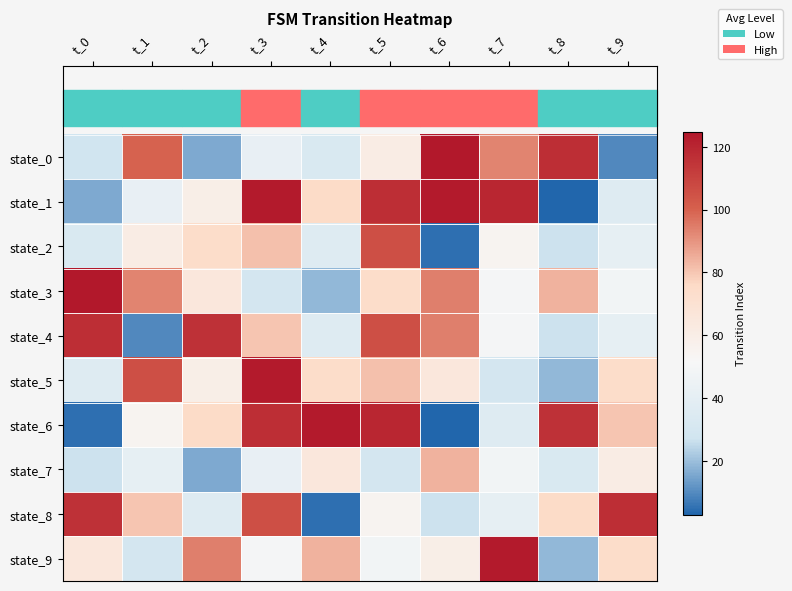

What is the maximum value shown in the chart?

125